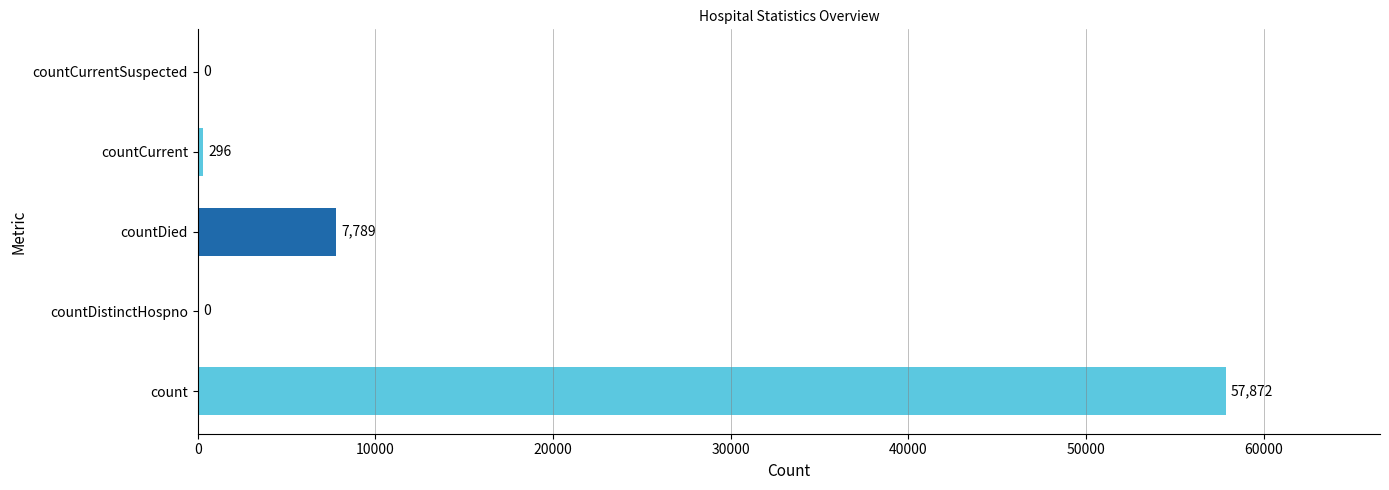

At which label is the value closest to 28936?

countDied